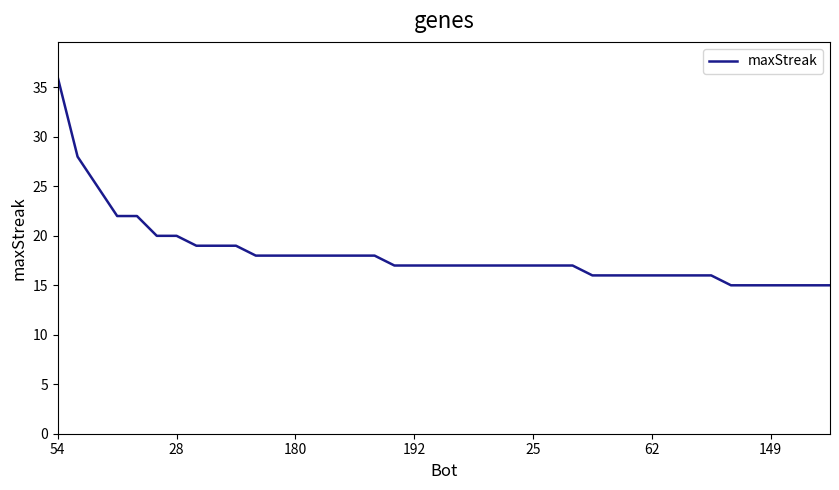

What is the difference between the maximum and minimum values?

21